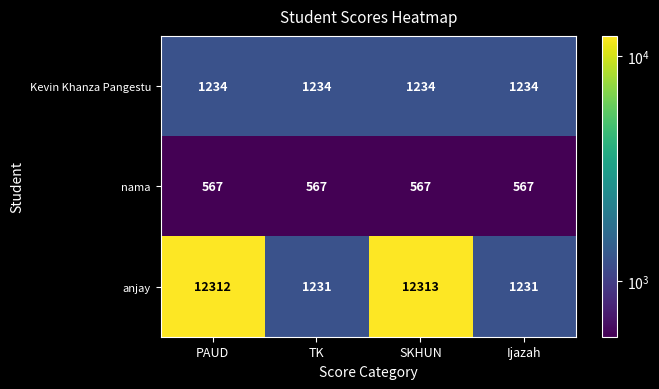

Rank the series at PAUD from highest to lowest value.

anjay, Kevin Khanza Pangestu, nama